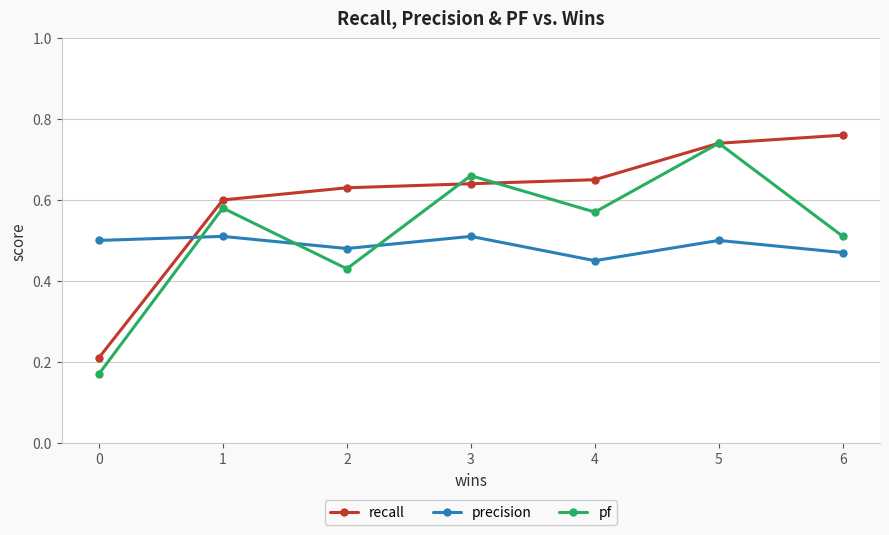

The recall series shows 1.1 at 4. True or false?

False